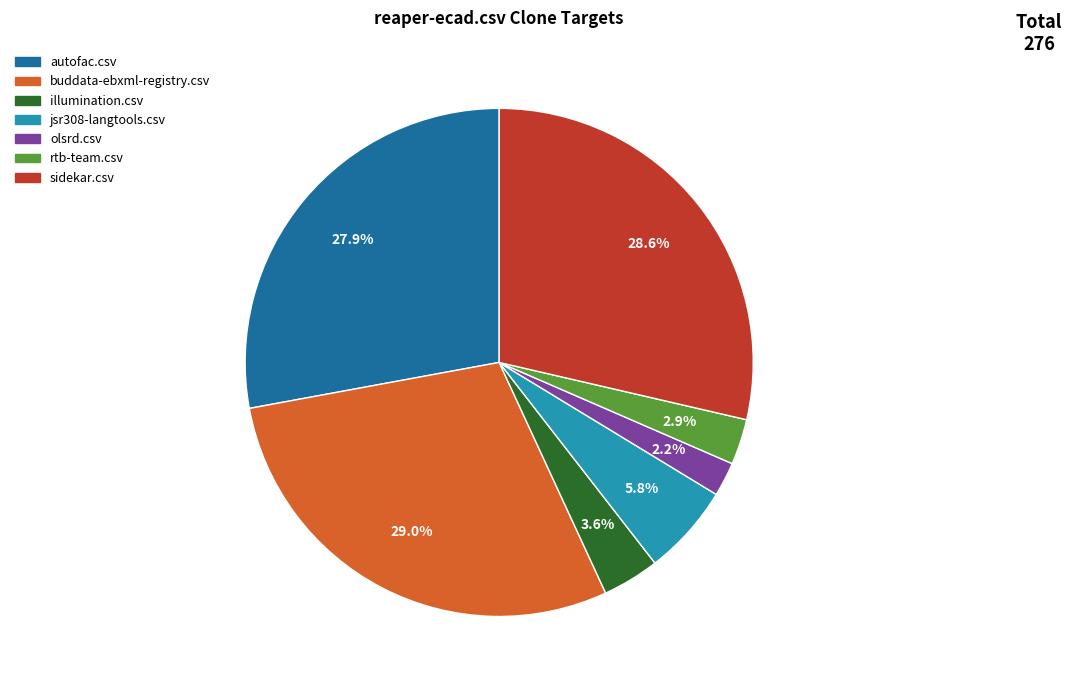

Does any single category account for the majority?

No